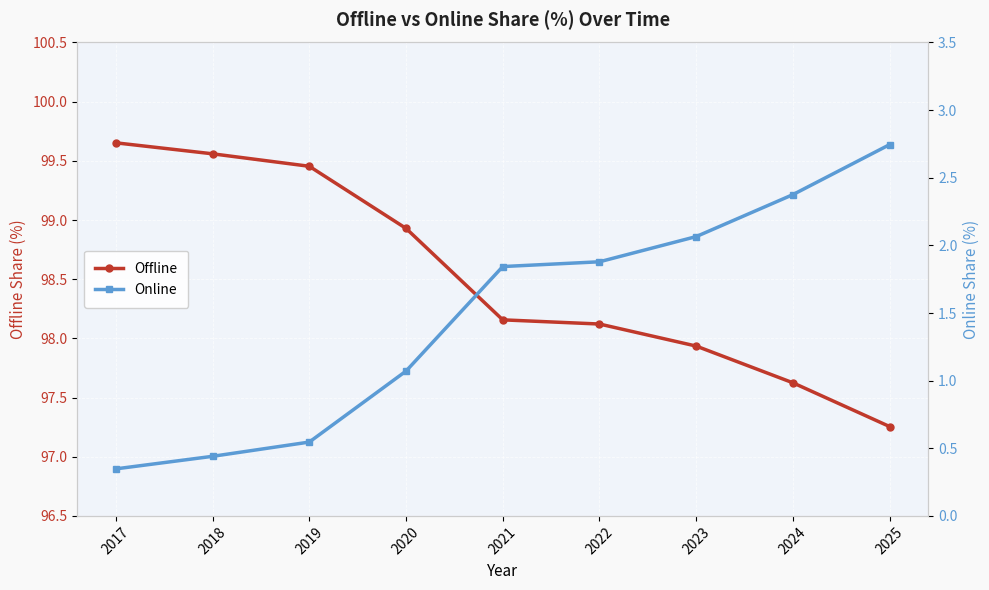

Which series has the widest spread of values?

Online